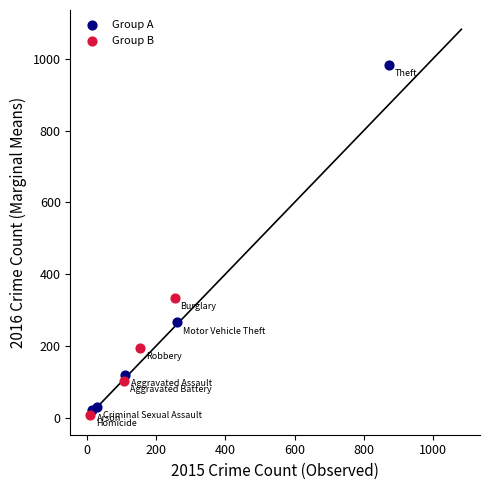

Which series reaches the maximum Y coordinate?

Group A